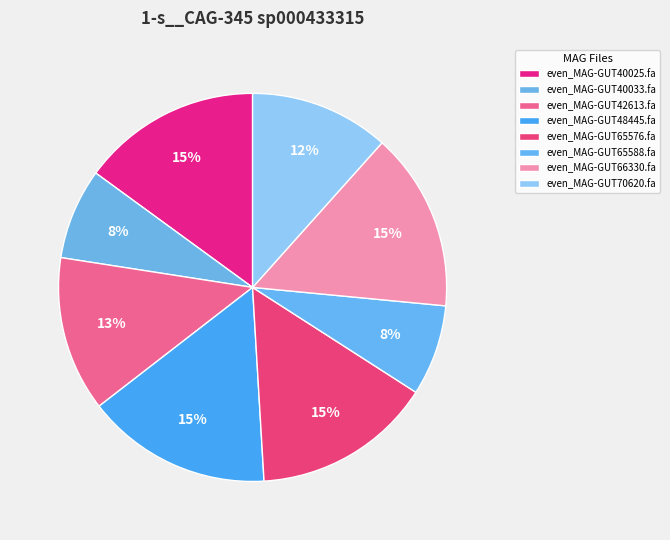

To the nearest percent, what percentage of the pie is even_MAG-GUT48445.fa?

15%